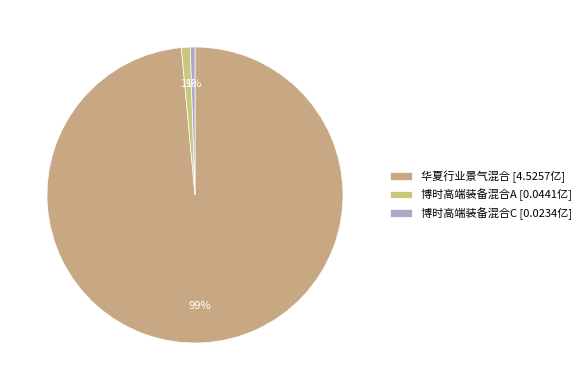

True or false: 博时高端装备混合A accounts for 11% of the total.

False